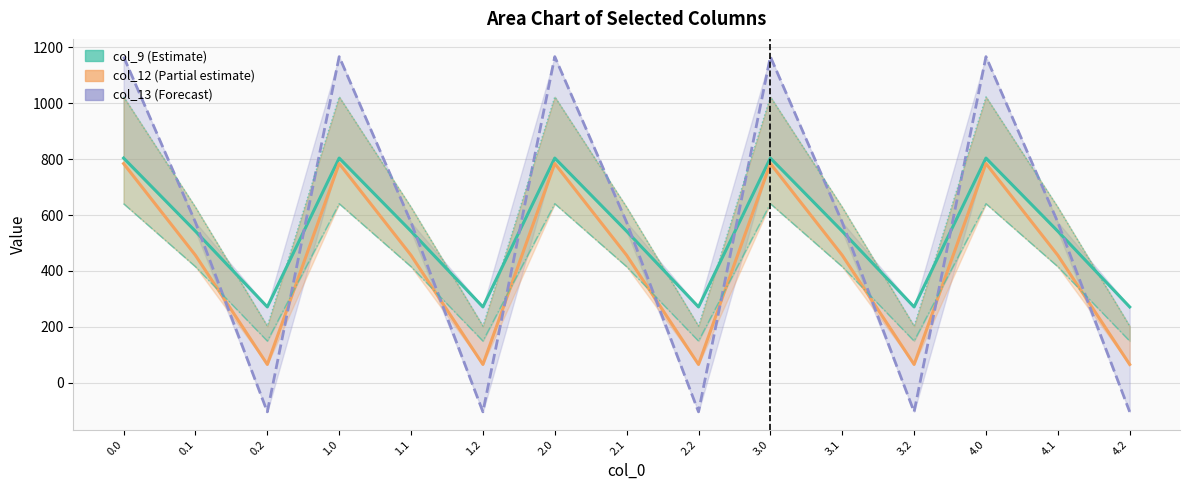

Reading left to right, transcribe all the data shown in this chart.

col_9 (Estimate): 804.0	542.1	271.1	804.0	542.1	271.1	804.0	542.1	271.1	804.0	542.1	271.1	804.0	542.1	271.1
col_12 (Partial estimate): 784.4	456.1	65.2	784.4	456.1	65.2	784.4	456.1	65.2	784.4	456.1	65.2	784.4	456.1	65.2
col_13 (Forecast): 1167.2	574.0	-104.4	1167.2	574.0	-104.4	1167.2	574.0	-104.4	1167.2	574.0	-104.4	1167.2	574.0	-104.4
col_10: 1023.2	628.1	202.5	1023.2	628.1	202.5	1023.2	628.1	202.5	1023.2	628.1	202.5	1023.2	628.1	202.5
col_11: 640.9	415.4	149.1	640.9	415.4	149.1	640.9	415.4	149.1	640.9	415.4	149.1	640.9	415.4	149.1